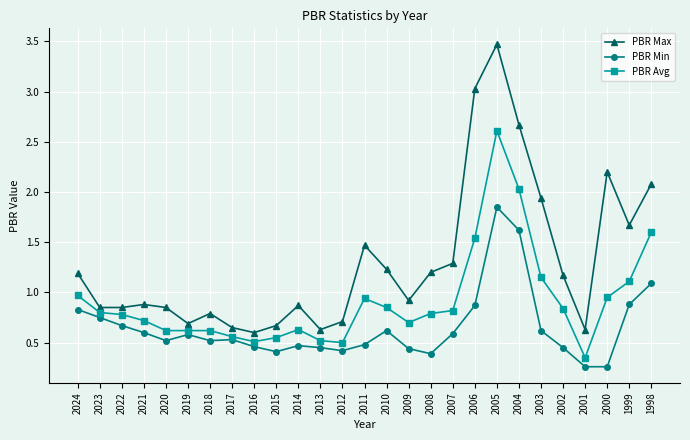

True or false: PBR Min and PBR Avg cross at least once.

False